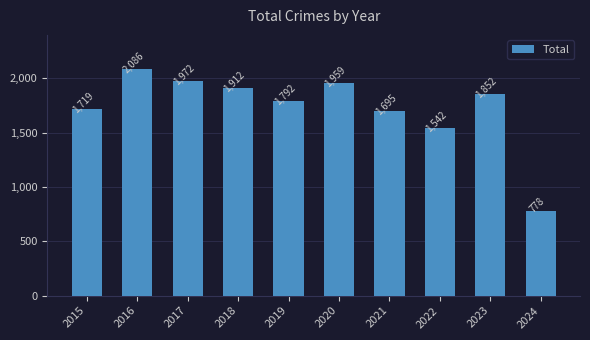

What is the average value?

1731